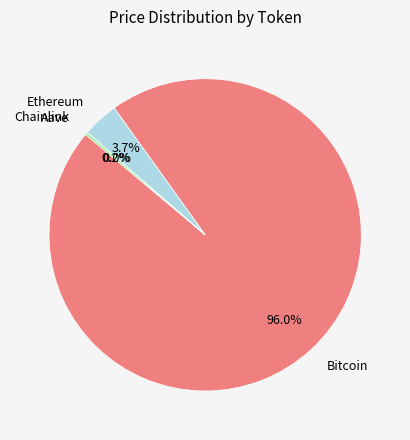

Is there a majority slice in this chart?

Yes